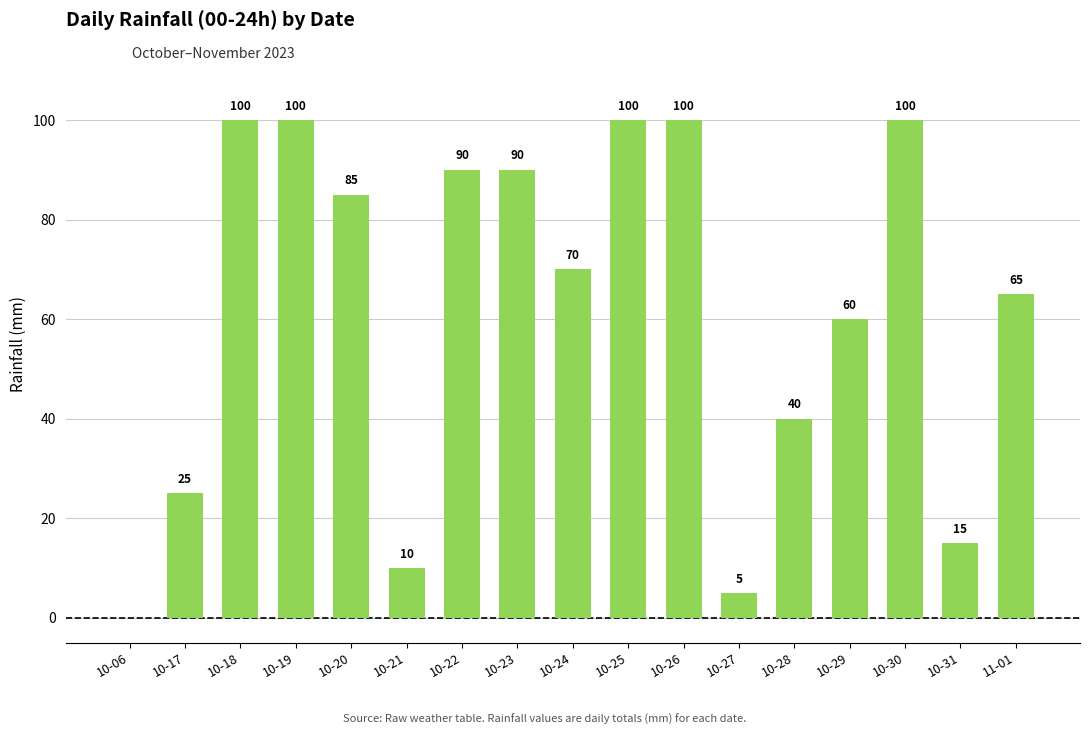

Reading left to right, what are all the values shown in this chart?

10-06=0	10-17=25	10-18=100	10-19=100	10-20=85	10-21=10	10-22=90	10-23=90	10-24=70	10-25=100	10-26=100	10-27=5	10-28=40	10-29=60	10-30=100	10-31=15	11-01=65